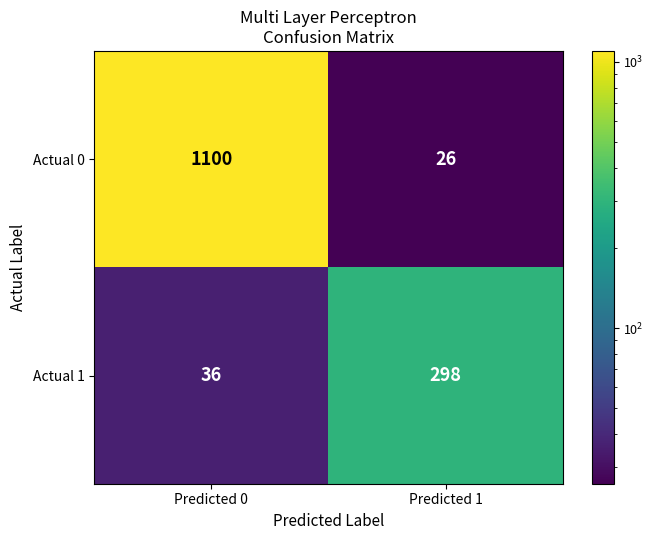

At which category is the sum across all series the highest?

Predicted 0